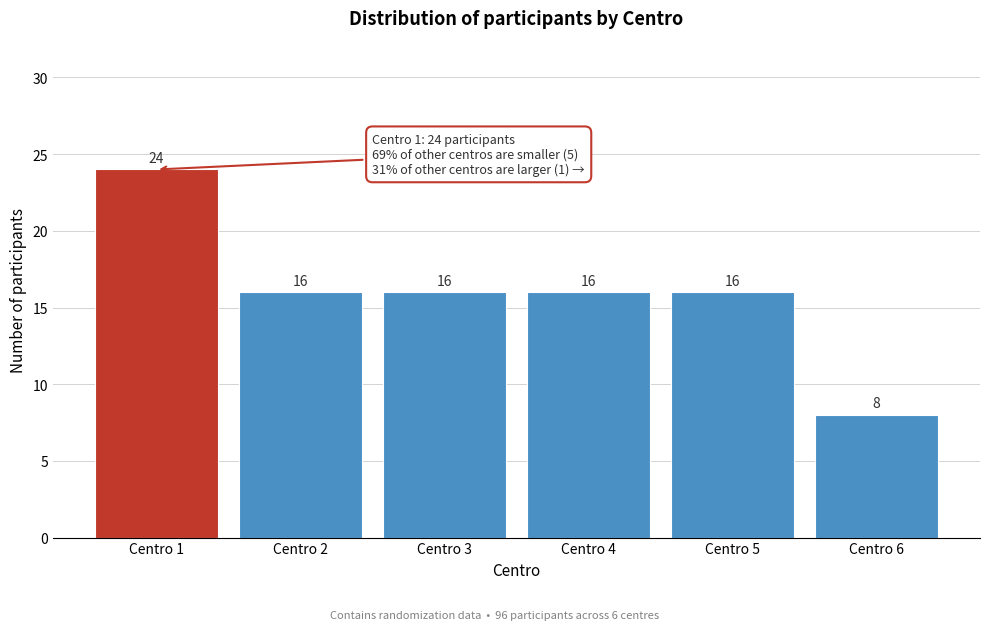

Reading right to left, transcribe all the data shown in this chart.

Centro 6=8	Centro 5=16	Centro 4=16	Centro 3=16	Centro 2=16	Centro 1=24